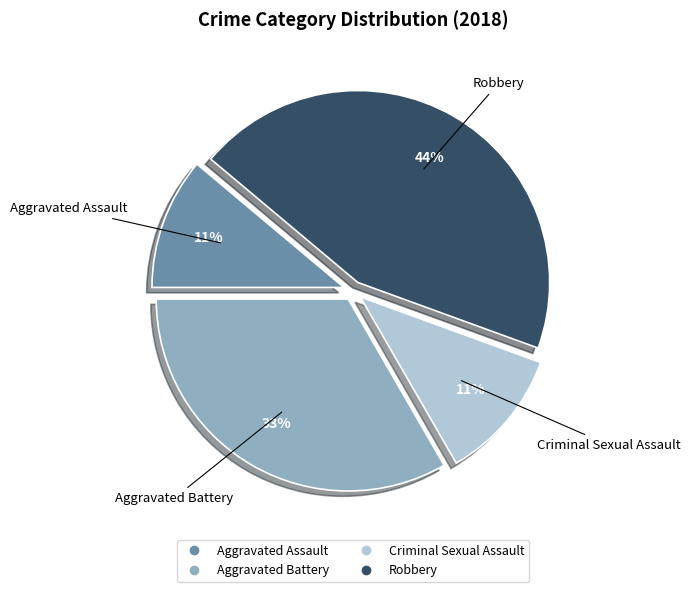

What is the largest slice in the pie chart?

Robbery